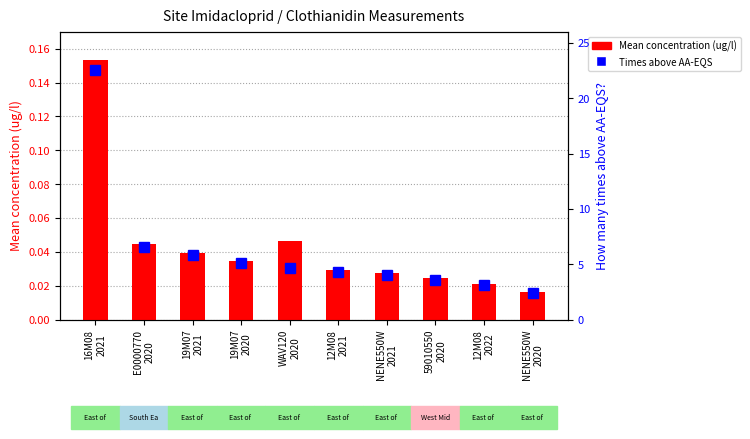

The Mean concentration (ug/l) series shows 0.0 at 19M07
2021. True or false?

True